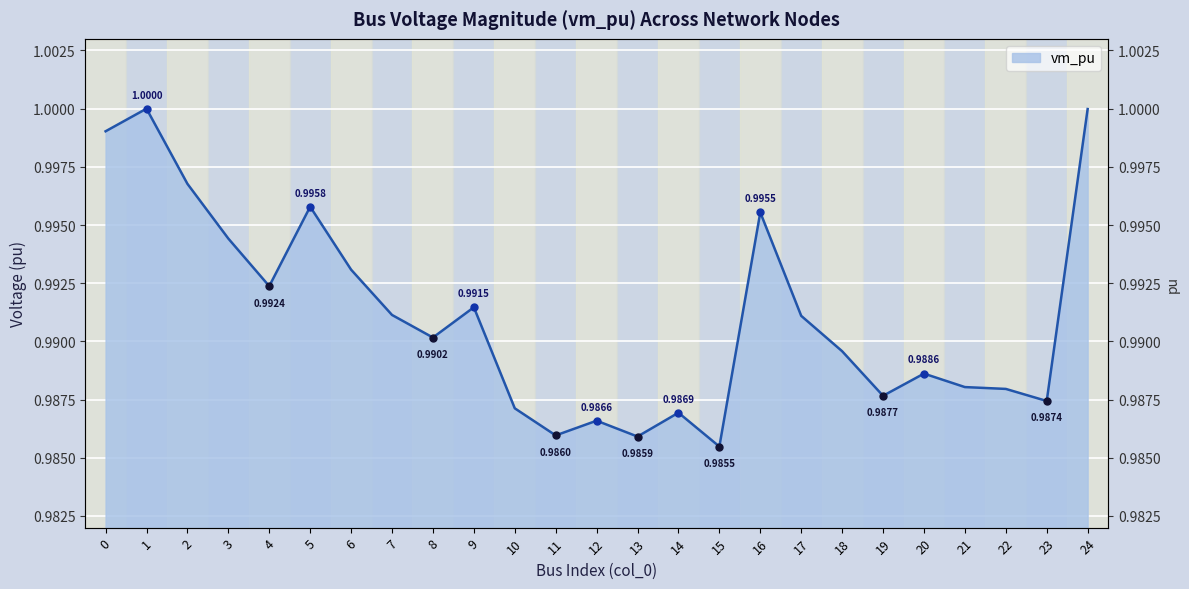

True or false: the data shows 0.3 at 10.

False